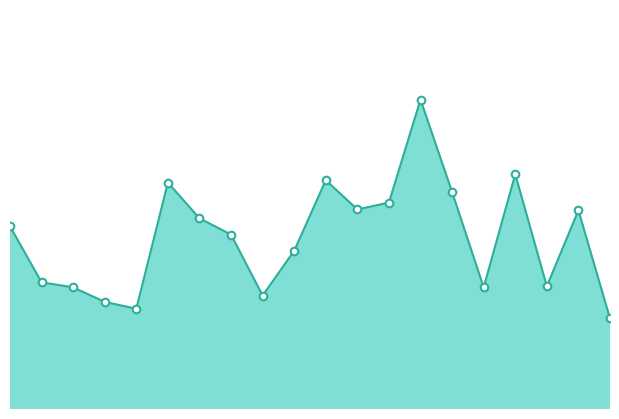

How many lines are shown in the chart?

1